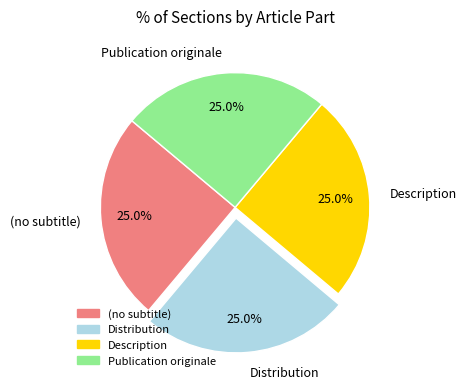

To the nearest percent, what is the combined percentage of Publication originale and (no subtitle)?

50%